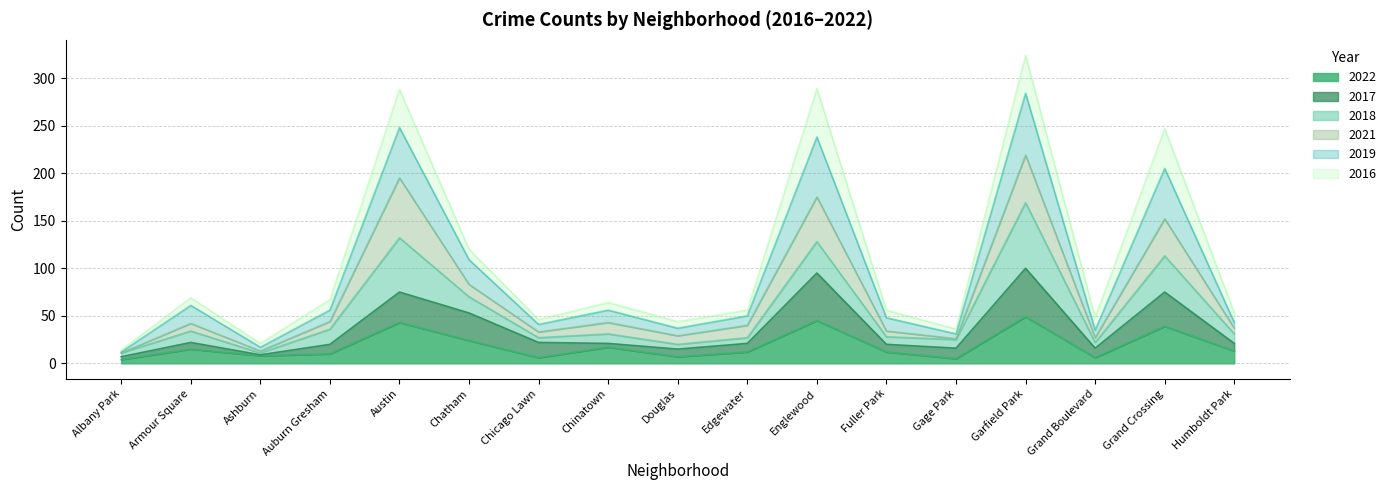

Where does the 2017 series first go above 21?

Armour Square